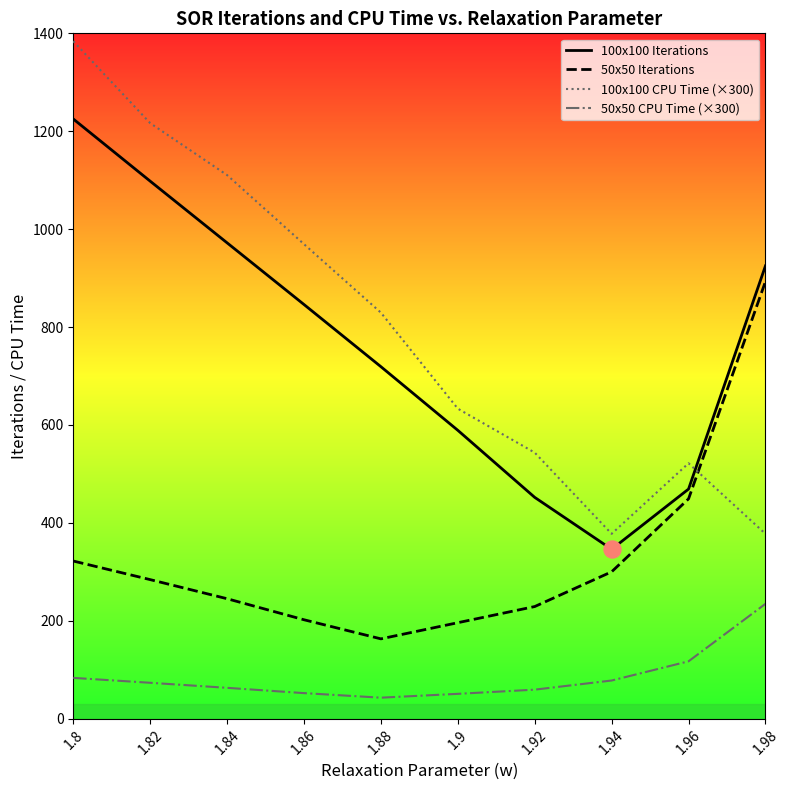

What is the total value across all series at 1.86?

2069.4